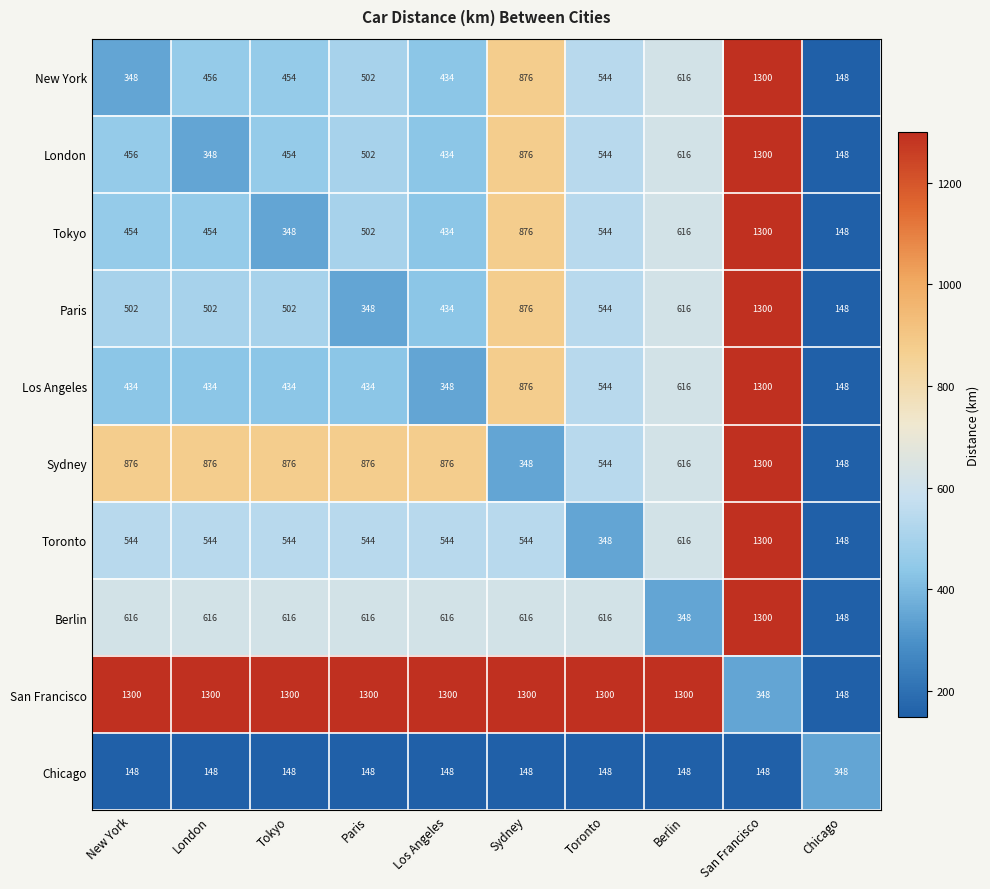

What is the difference between the highest and lowest values at Chicago?

200